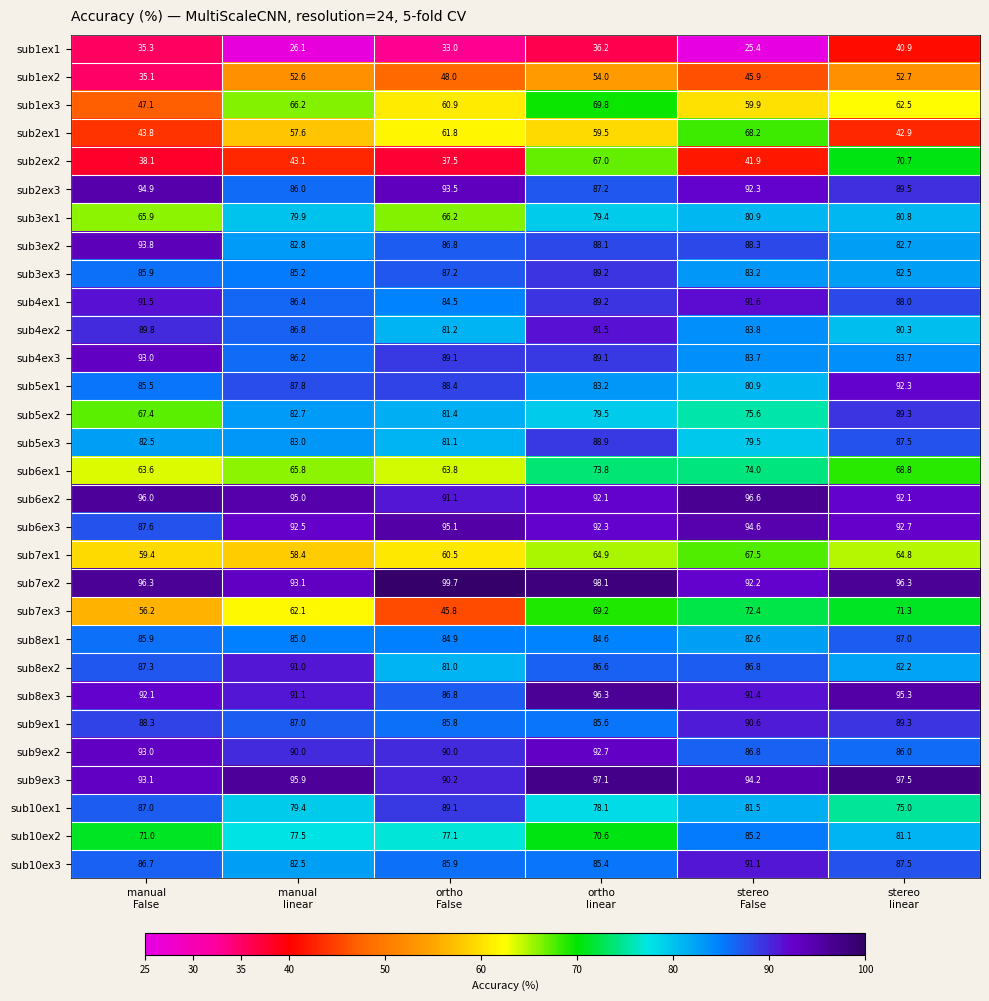

What is the minimum value for sub10ex2?

70.6